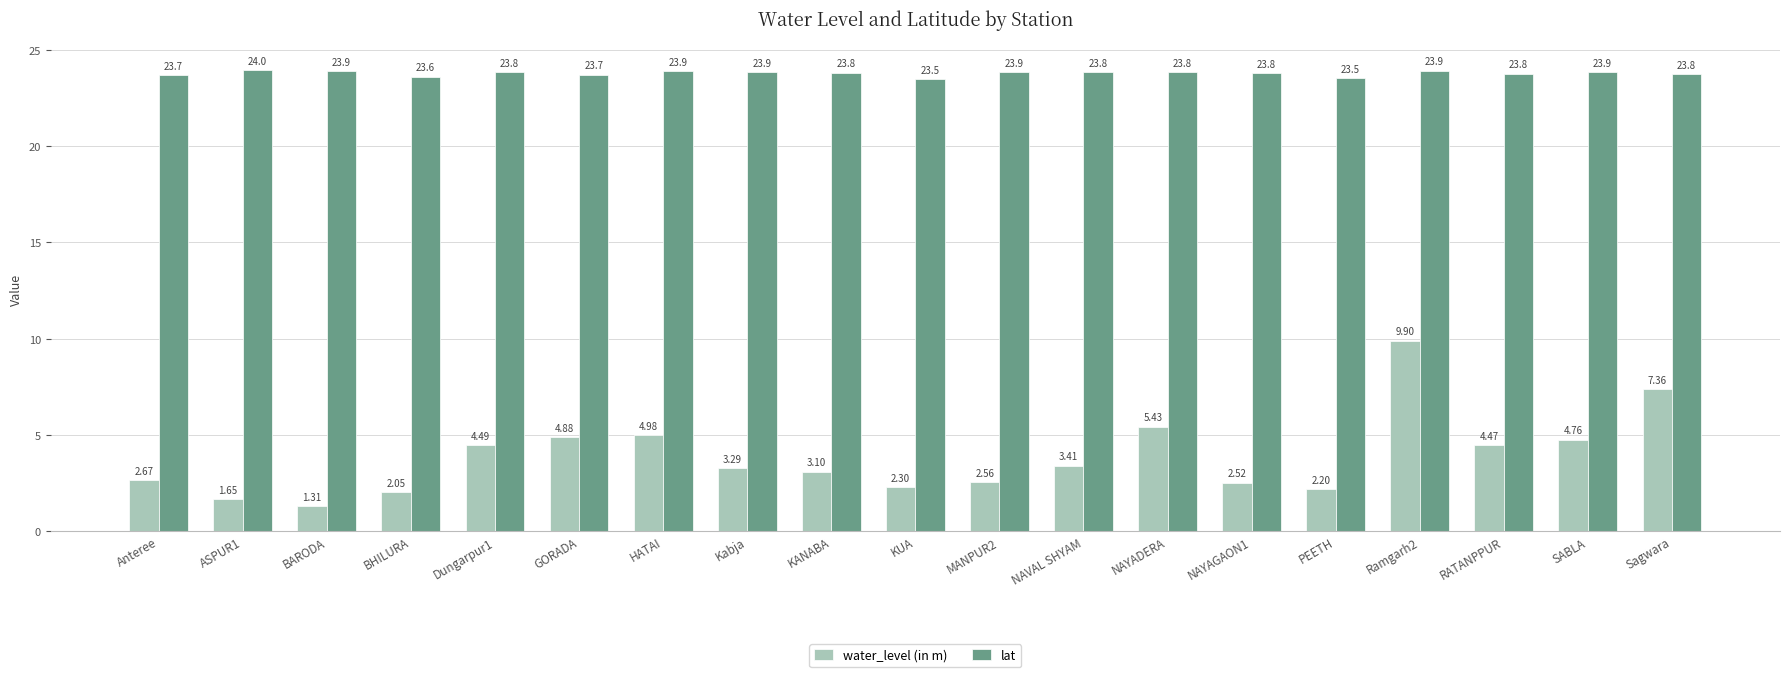

How many categories are shown in the chart?

19